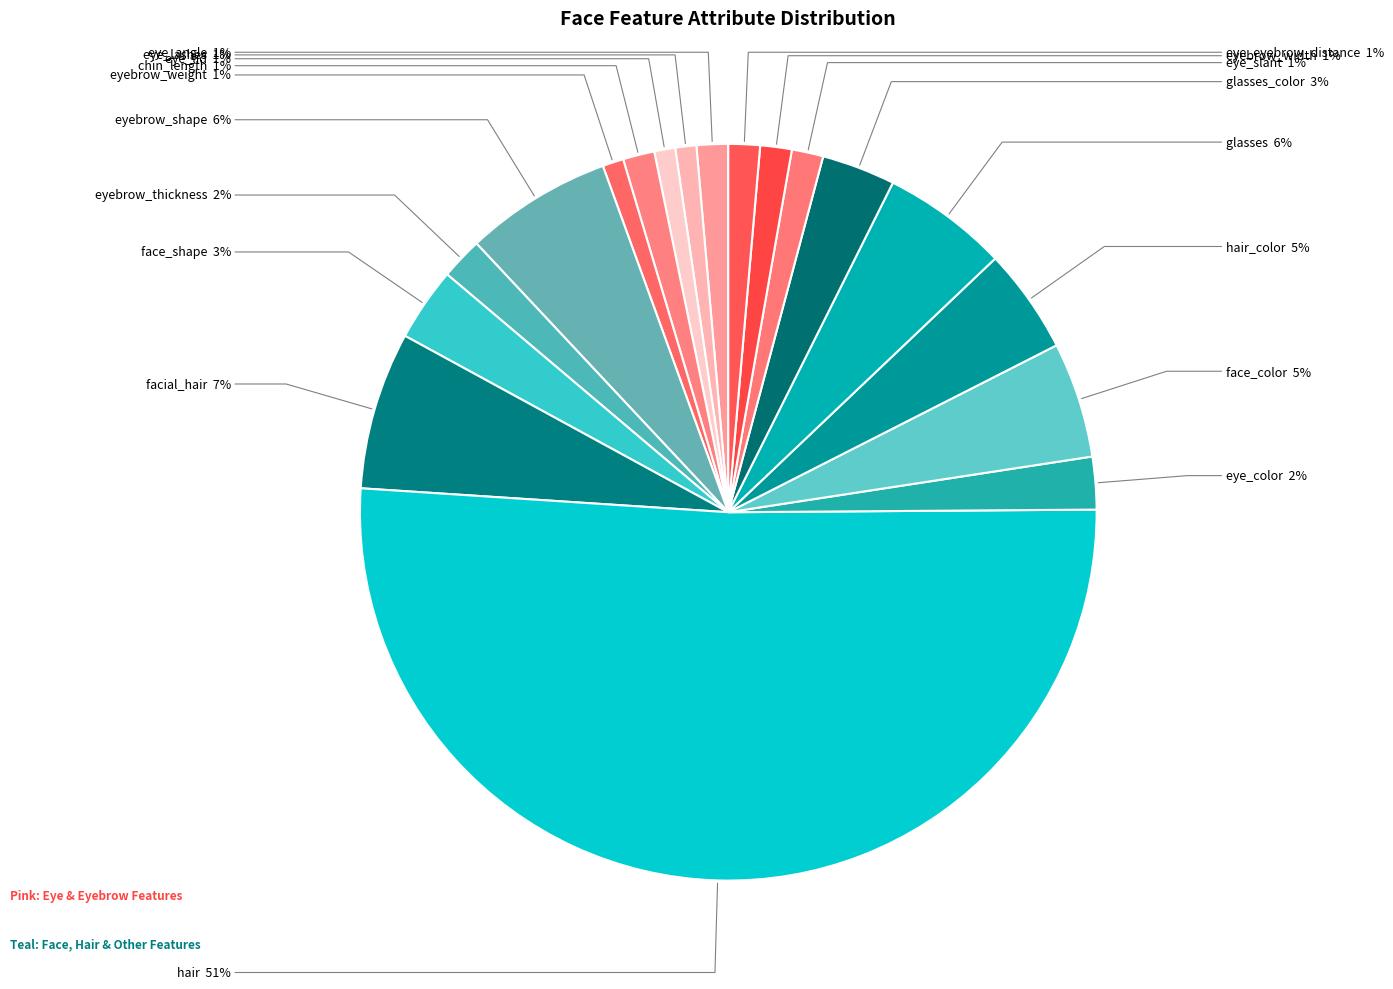

Does any single category account for the majority?

Yes